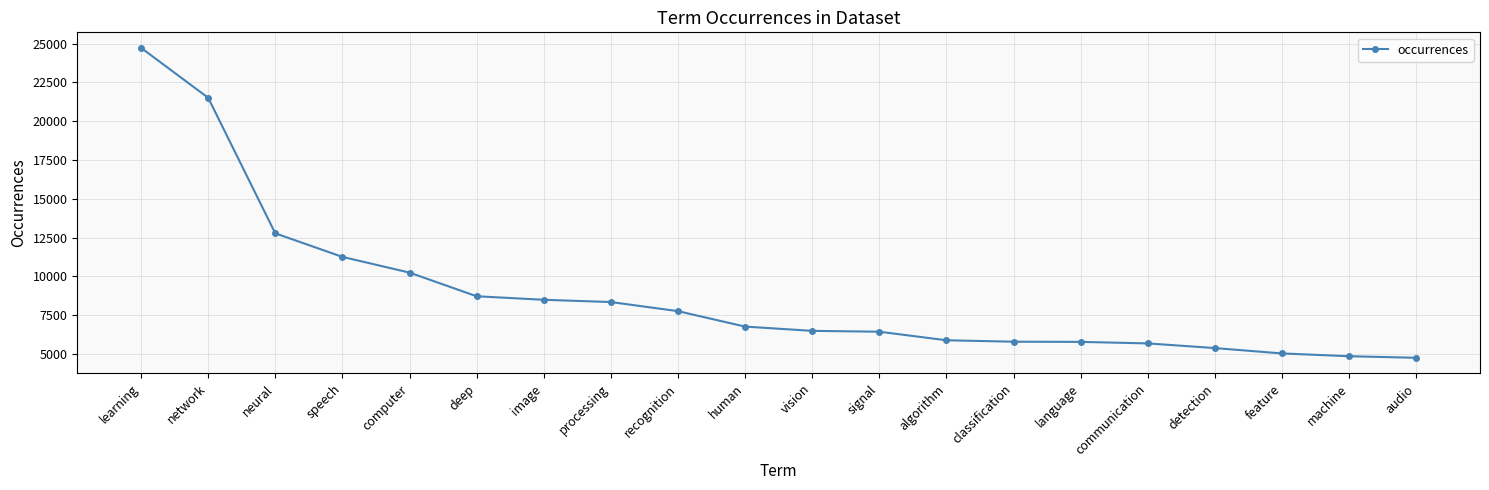

True or false: the data shows 6481 at vision.

True